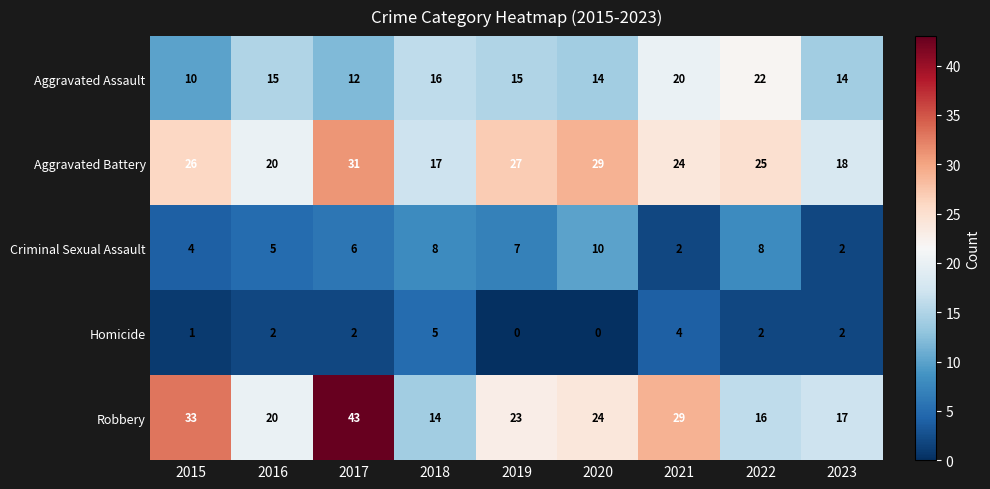

At which label does Aggravated Battery first exceed 25?

2015